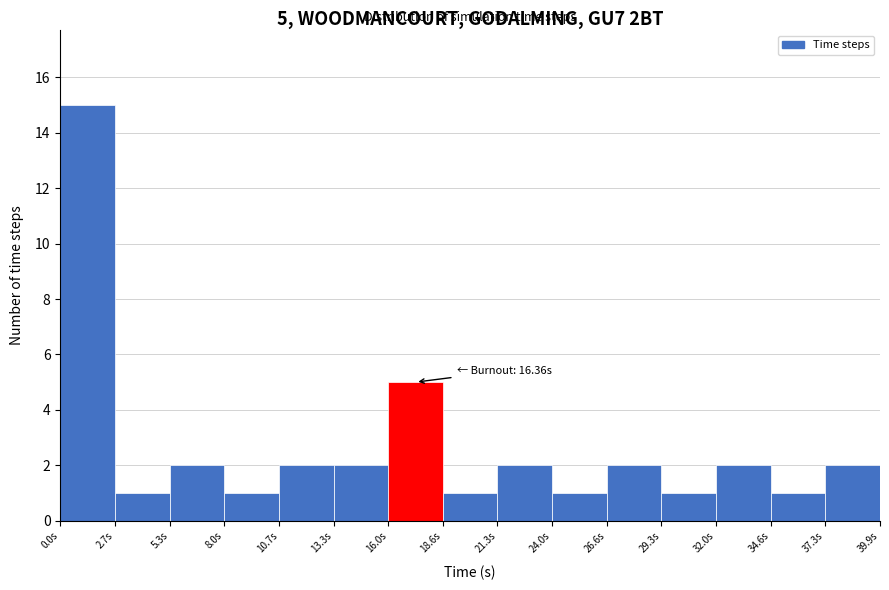

Which range on the x-axis has the tallest bar?

0.0 to 2.5